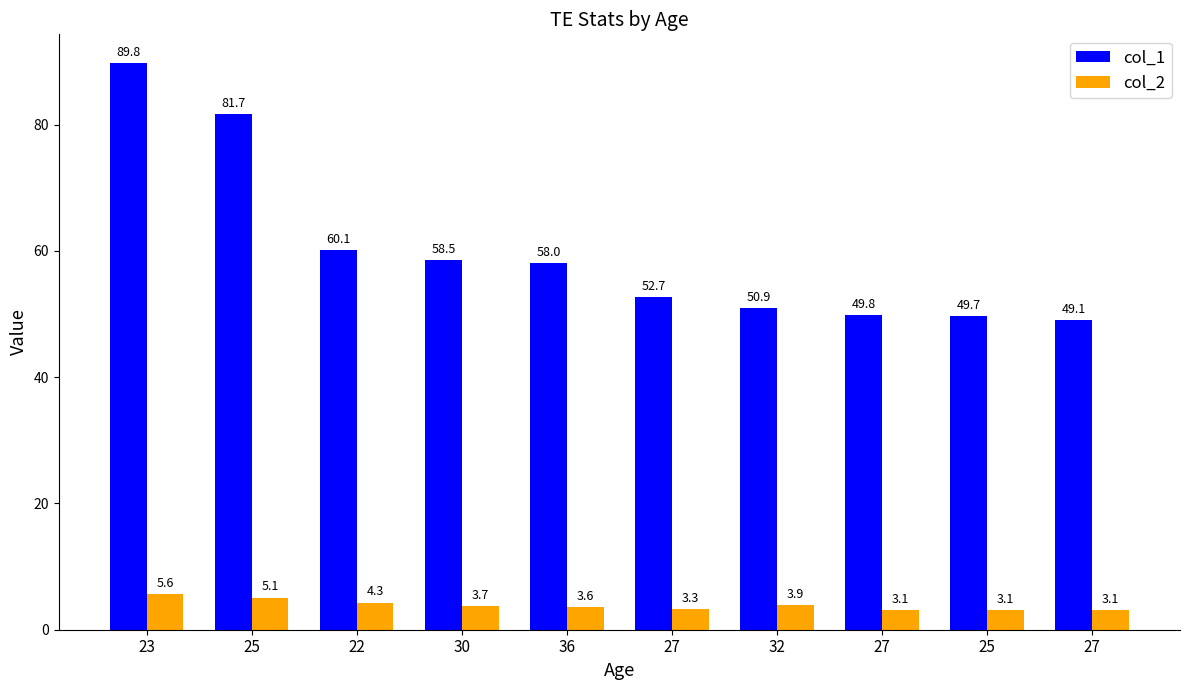

How many bars are there in total?

20